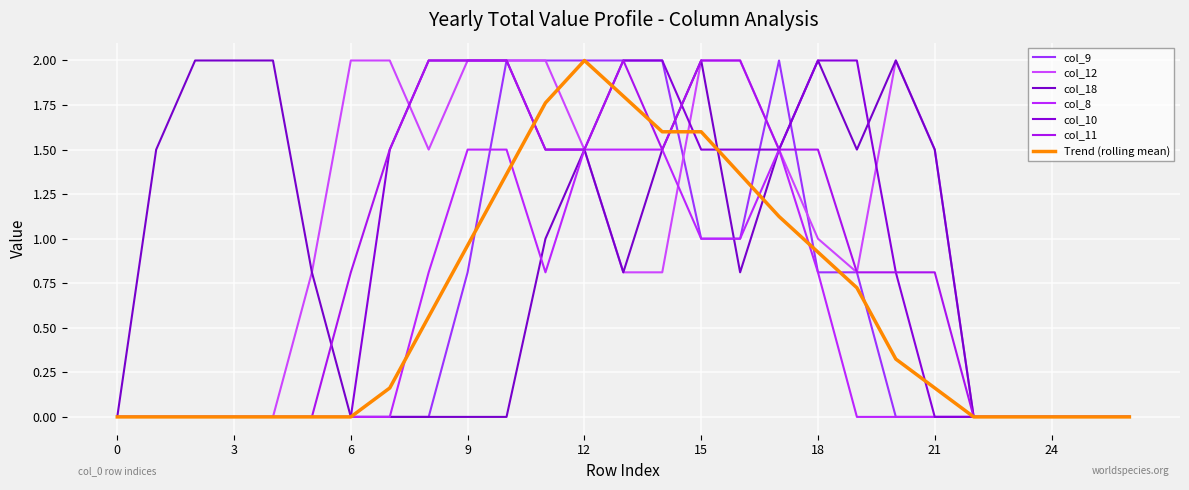

What are all the series names shown in the legend?

col_9, col_12, col_18, col_8, col_10, col_11, Trend (rolling mean)